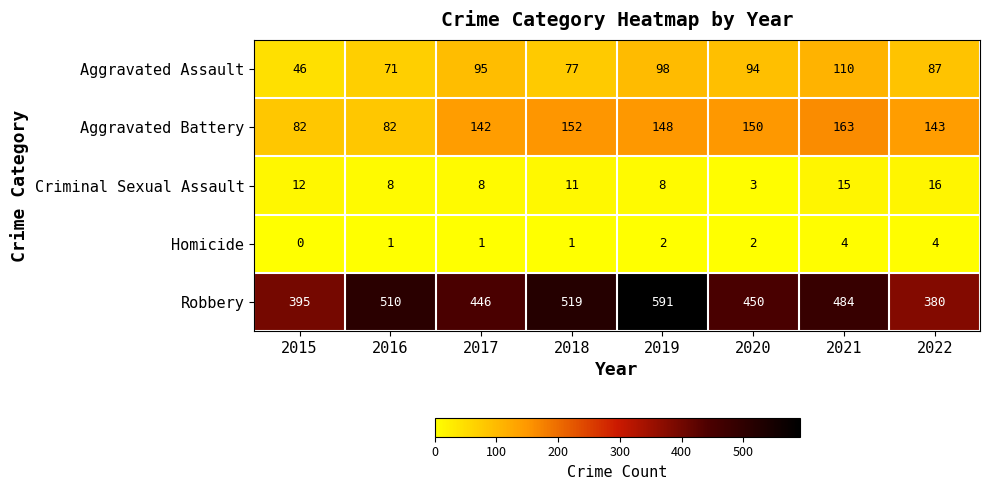

Count the number of data series in this chart.

5